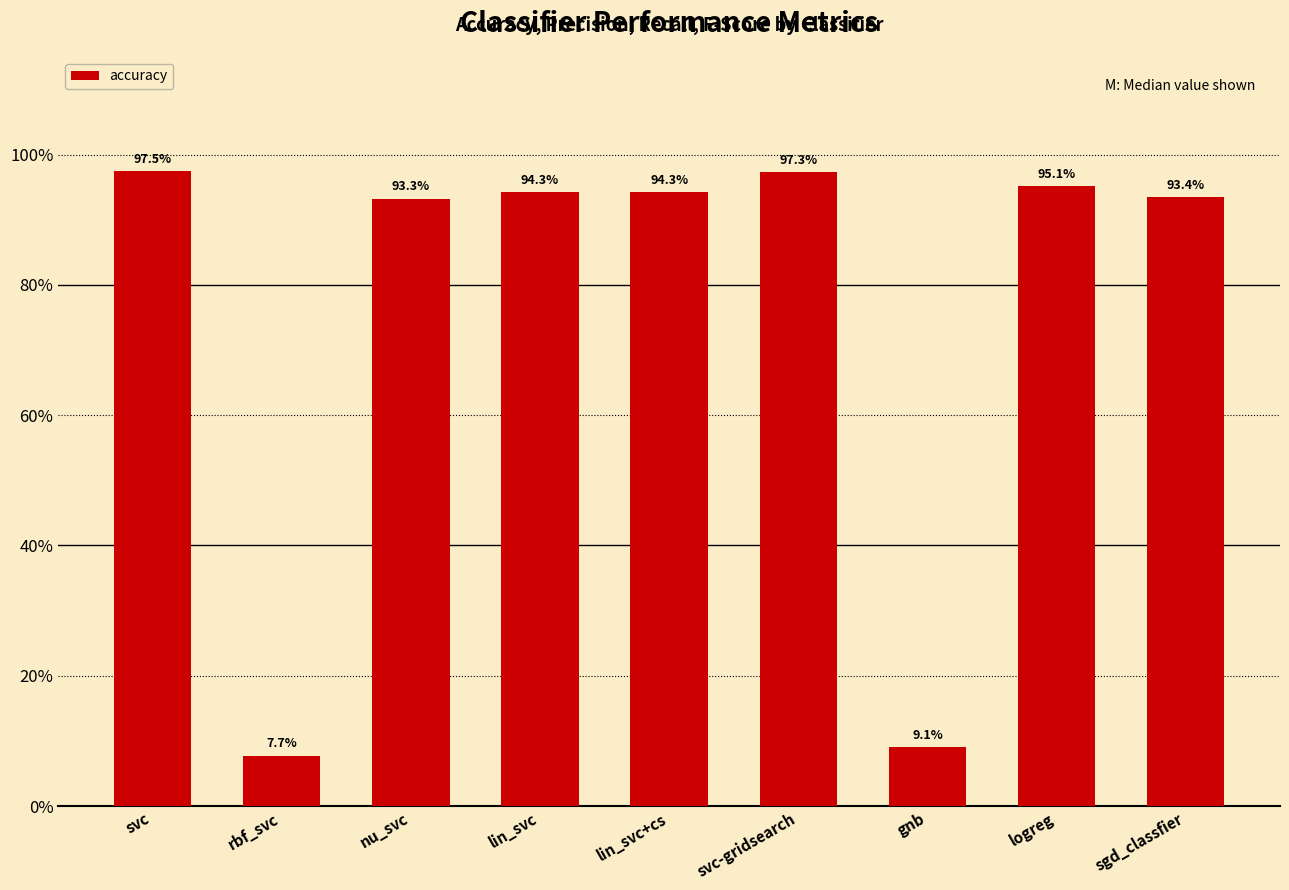

Reading left to right, extract all data points from this chart.

svc=1.0	rbf_svc=0.1	nu_svc=0.9	lin_svc=0.9	lin_svc+cs=0.9	svc-gridsearch=1.0	gnb=0.1	logreg=1.0	sgd_classfier=0.9